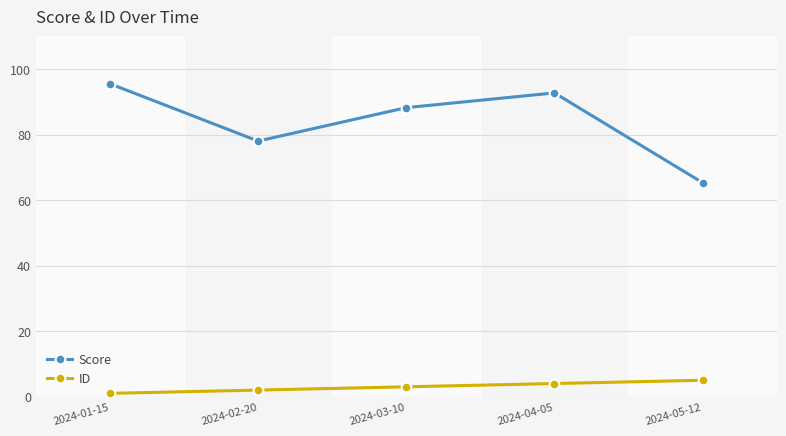

What is the label of the 2nd point from the right?

2024-04-05